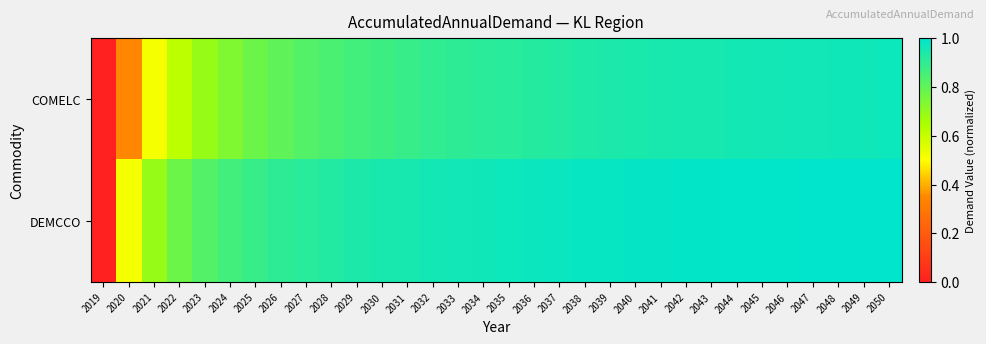

At how many categories does at least one series exceed 0?

31